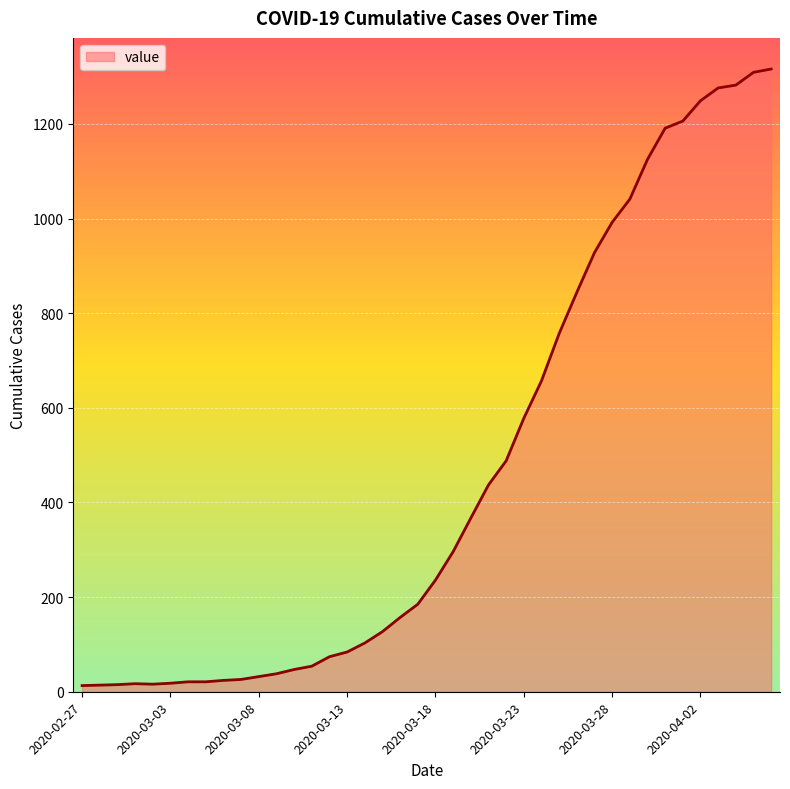

What is the difference between the maximum and minimum values?

1303